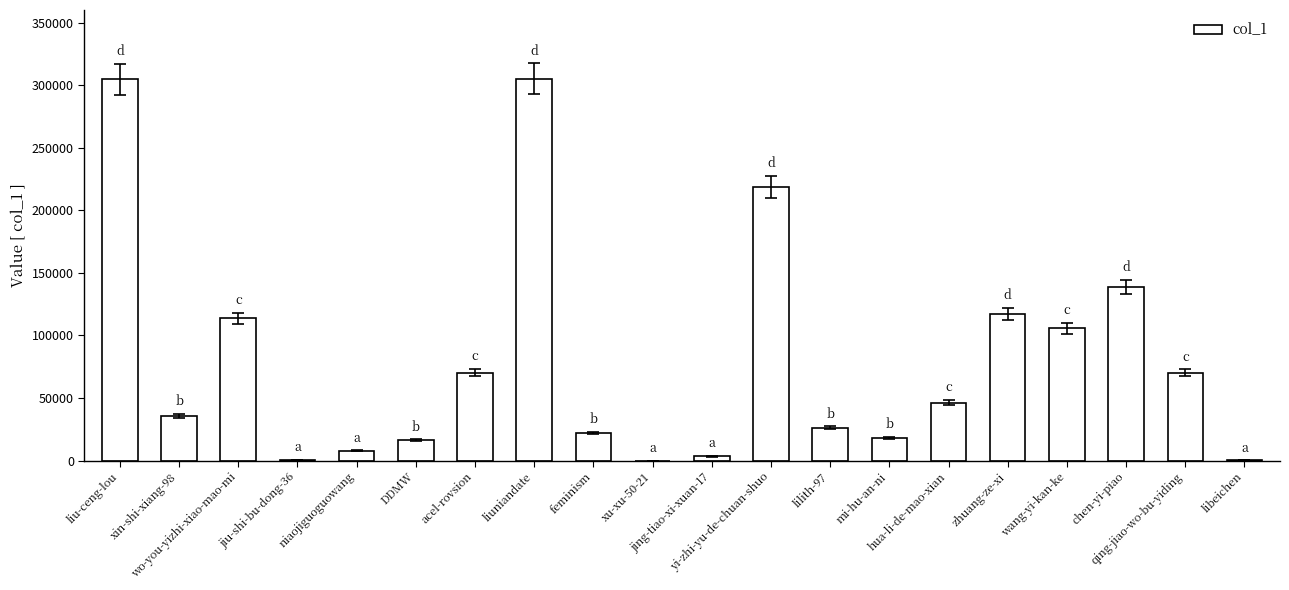

What is the sum of all values?

1622342